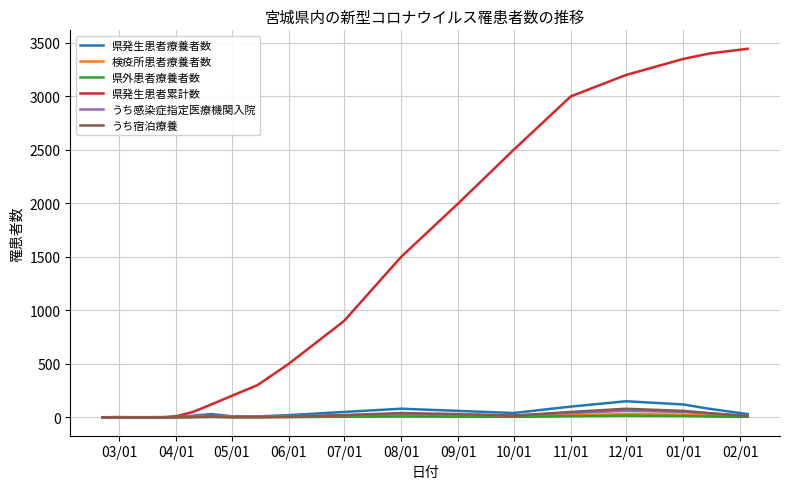

What is the maximum value for うち宿泊療養?

80